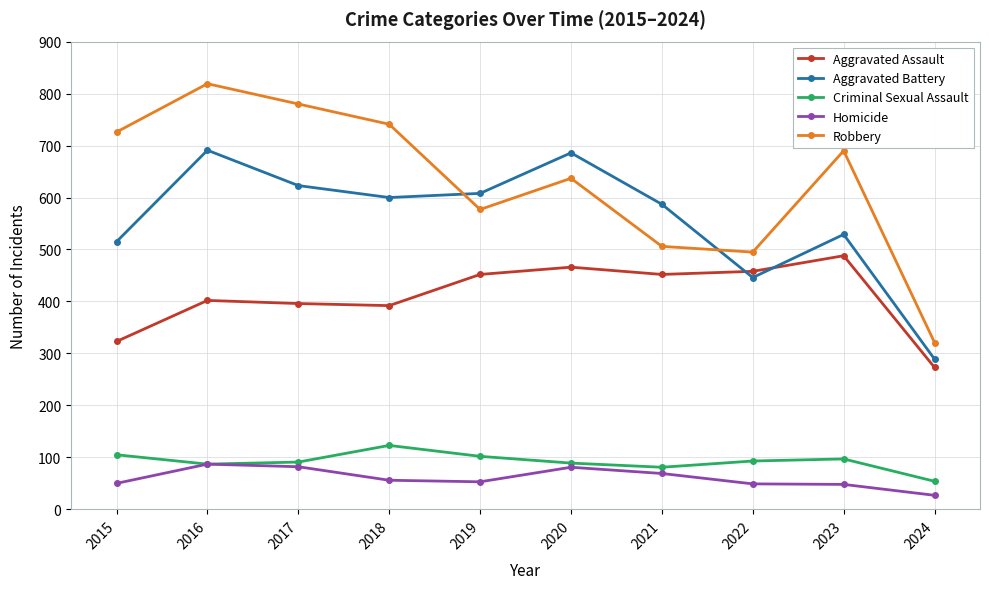

The Aggravated Assault series shows 452 at 2019. True or false?

True